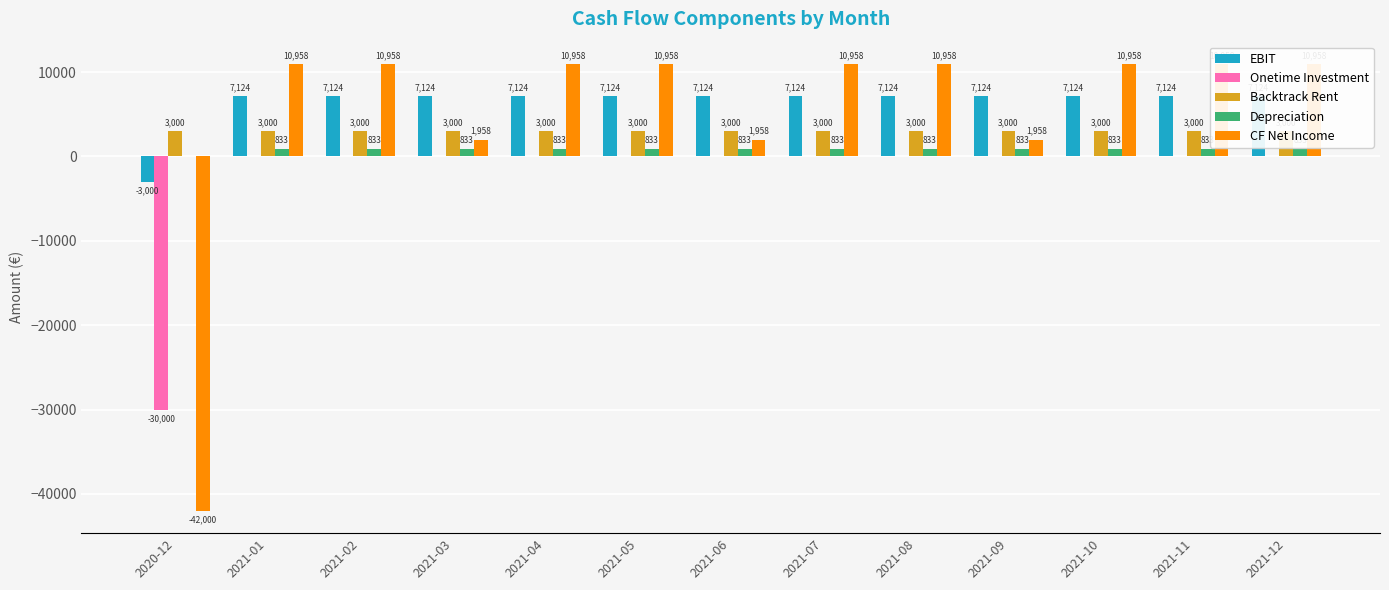

At how many categories does at least one series exceed -14634?

13